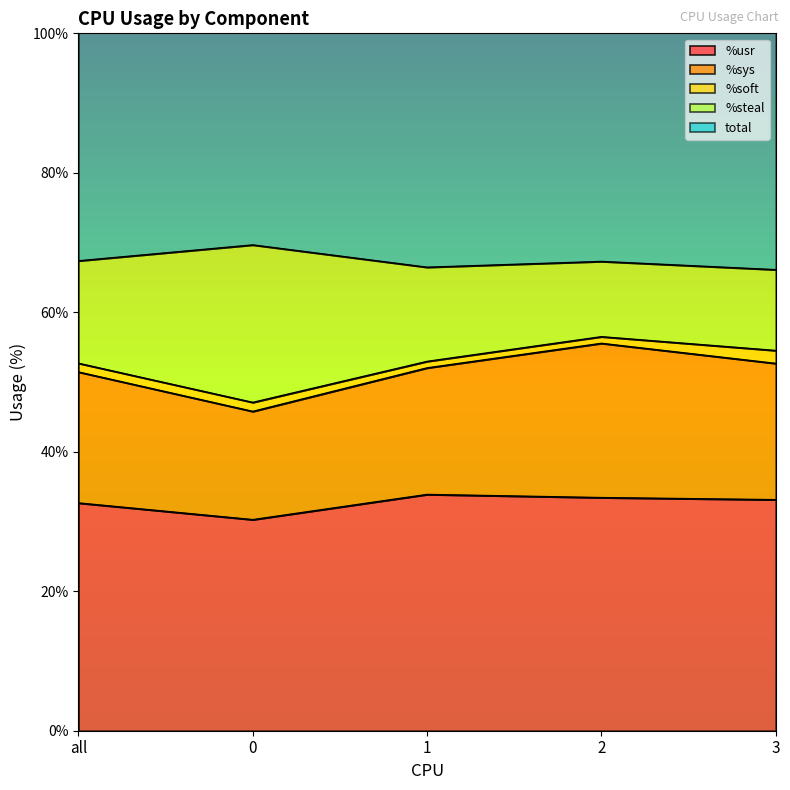

At which category is the sum across all series the highest?

2